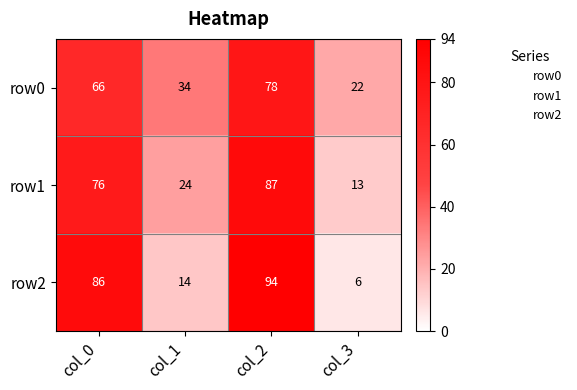

Between col_1 and col_2, which series saw the biggest shift?

row2